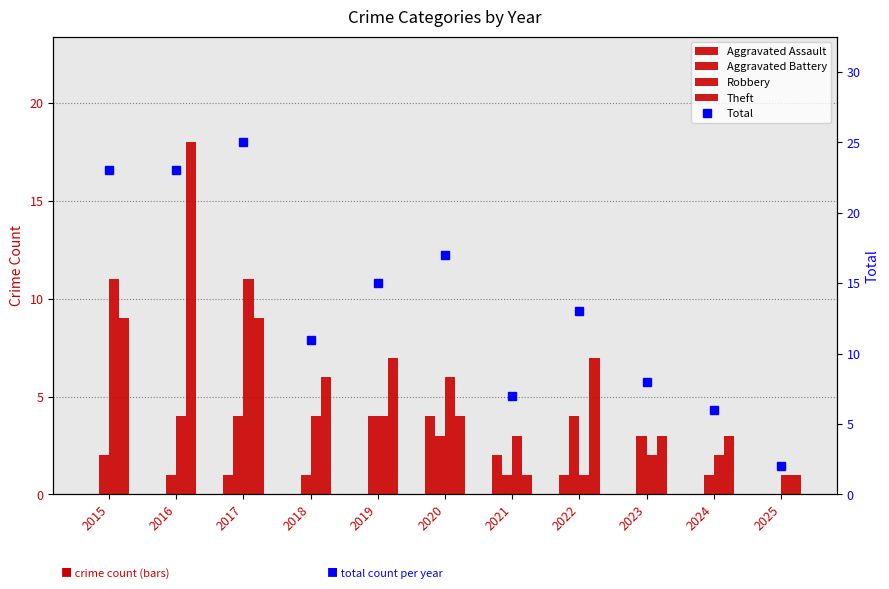

What is the maximum value shown in the chart?

25